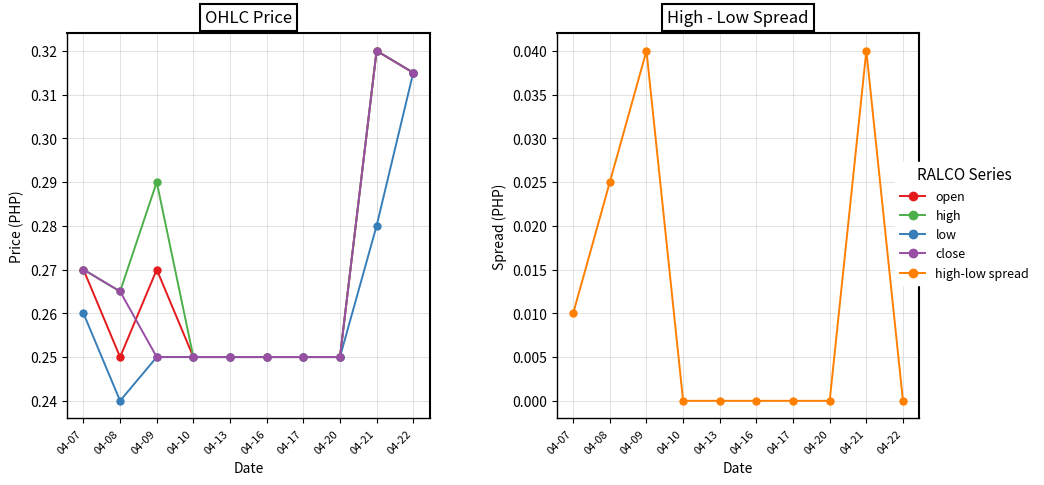

Reading right to left, what are all the values shown in this chart?

open: 04-22=0.3	04-21=0.3	04-20=0.2	04-17=0.2	04-16=0.2	04-13=0.2	04-10=0.2	04-09=0.3	04-08=0.2	04-07=0.3
high: 04-22=0.3	04-21=0.3	04-20=0.2	04-17=0.2	04-16=0.2	04-13=0.2	04-10=0.2	04-09=0.3	04-08=0.3	04-07=0.3
low: 04-22=0.3	04-21=0.3	04-20=0.2	04-17=0.2	04-16=0.2	04-13=0.2	04-10=0.2	04-09=0.2	04-08=0.2	04-07=0.3
close: 04-22=0.3	04-21=0.3	04-20=0.2	04-17=0.2	04-16=0.2	04-13=0.2	04-10=0.2	04-09=0.2	04-08=0.3	04-07=0.3
high-low spread: 04-22=0.0	04-21=0.0	04-20=0.0	04-17=0.0	04-16=0.0	04-13=0.0	04-10=0.0	04-09=0.0	04-08=0.0	04-07=0.0